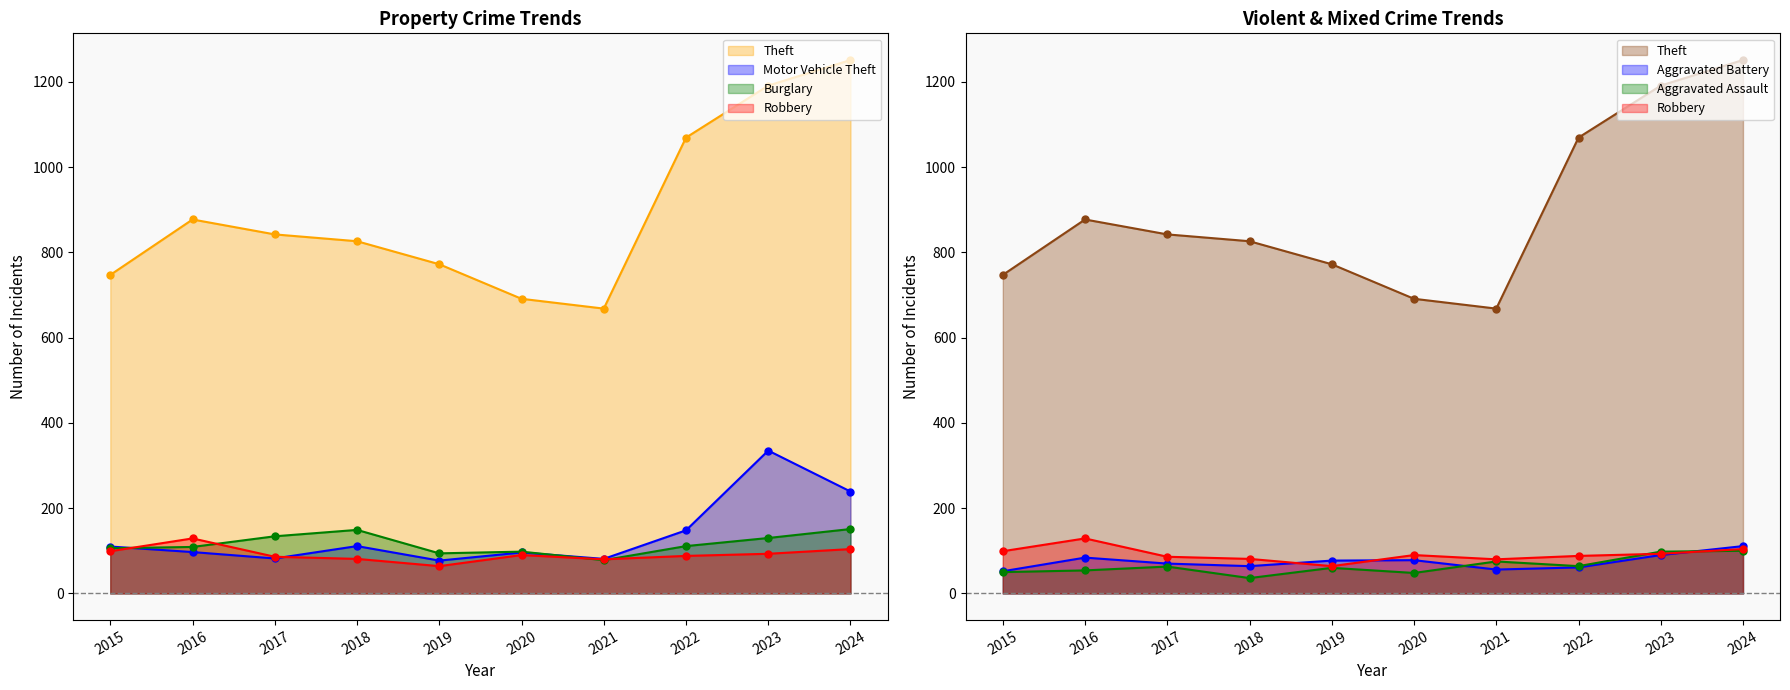

True or false: Burglary and Aggravated Assault intersect in this chart.

False